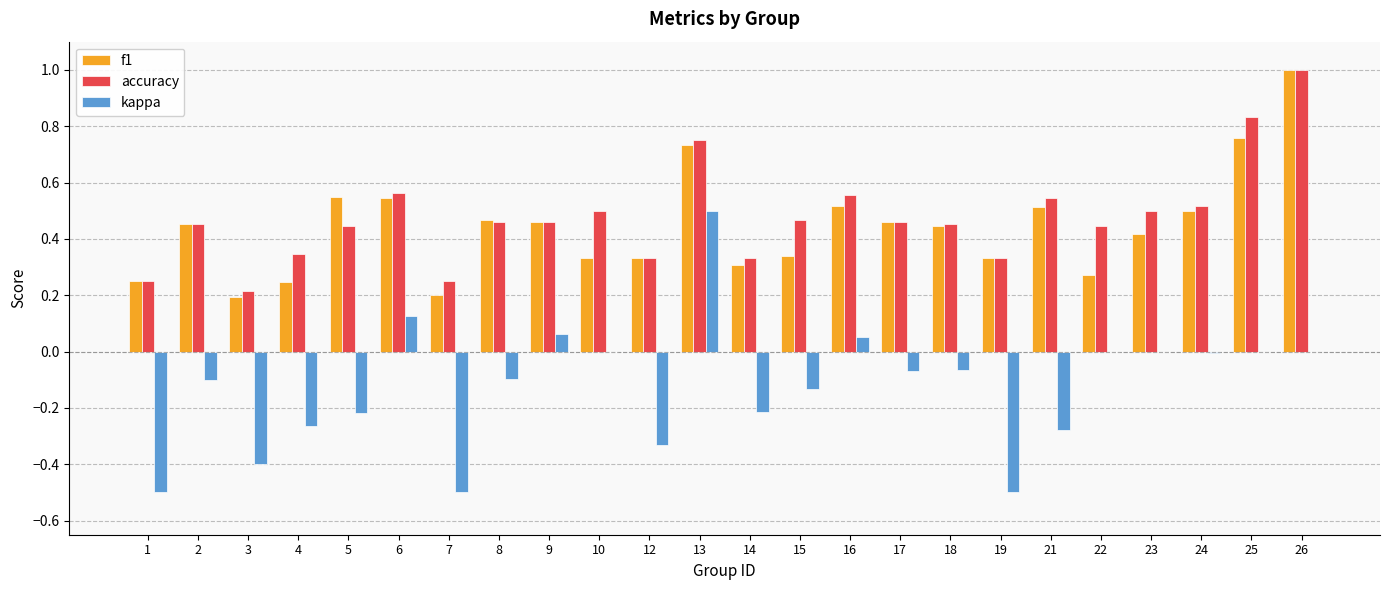

At which label is accuracy closest to 0?

3